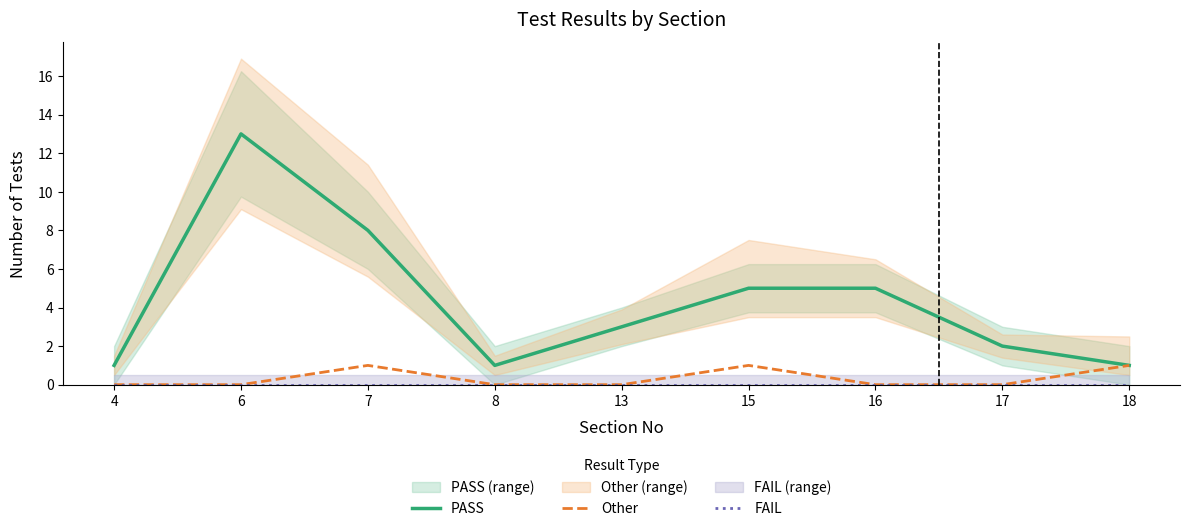

What is the average value of the PASS series?

4